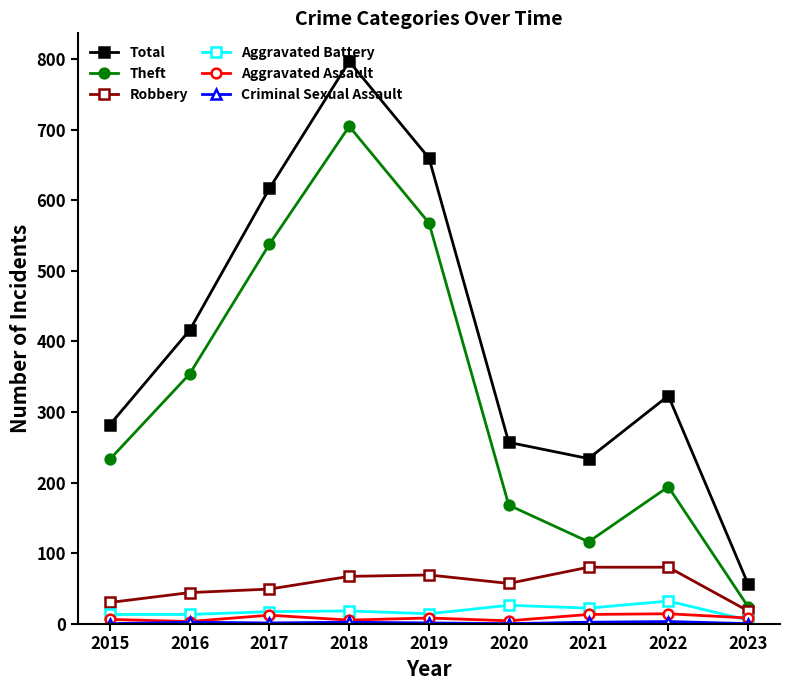

Which series has the largest total across all categories?

Total